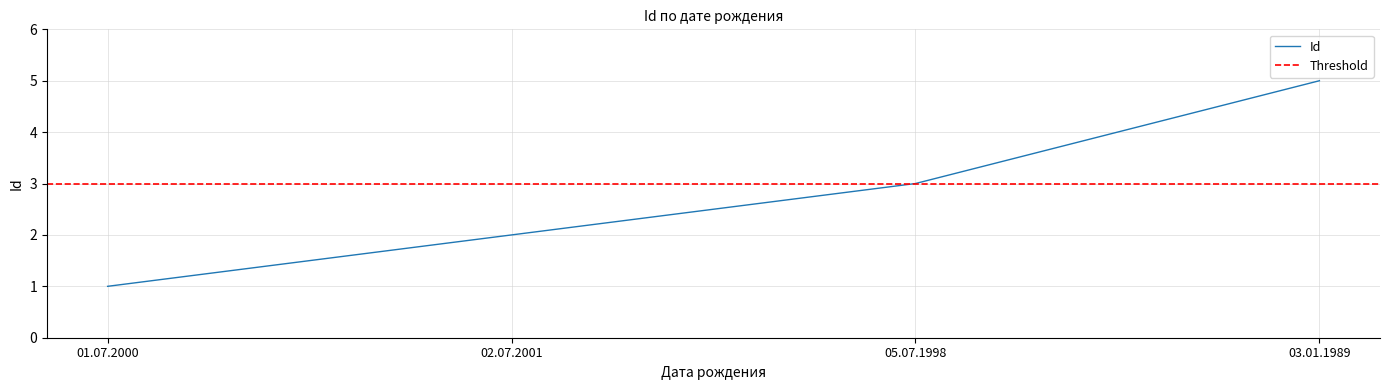

What is the sum of all values?

11